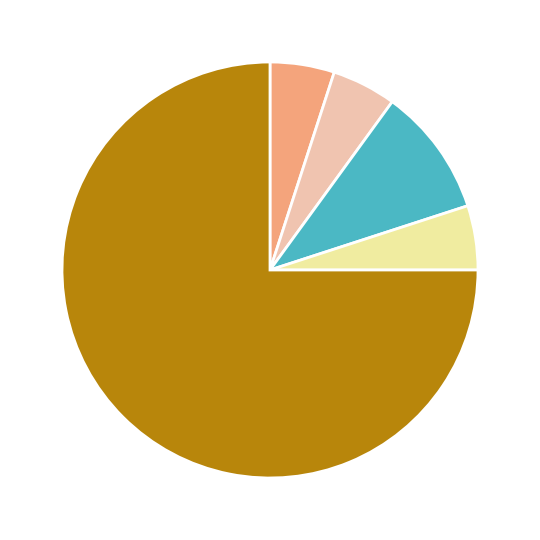

Does any single category account for the majority?

Yes